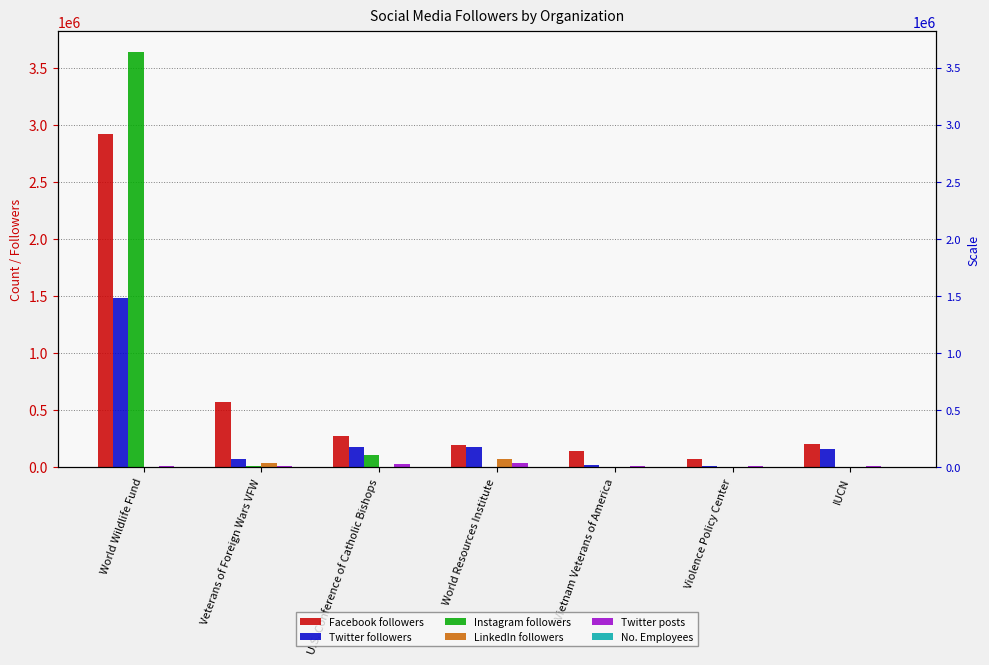

What is the greatest value displayed?

3636000